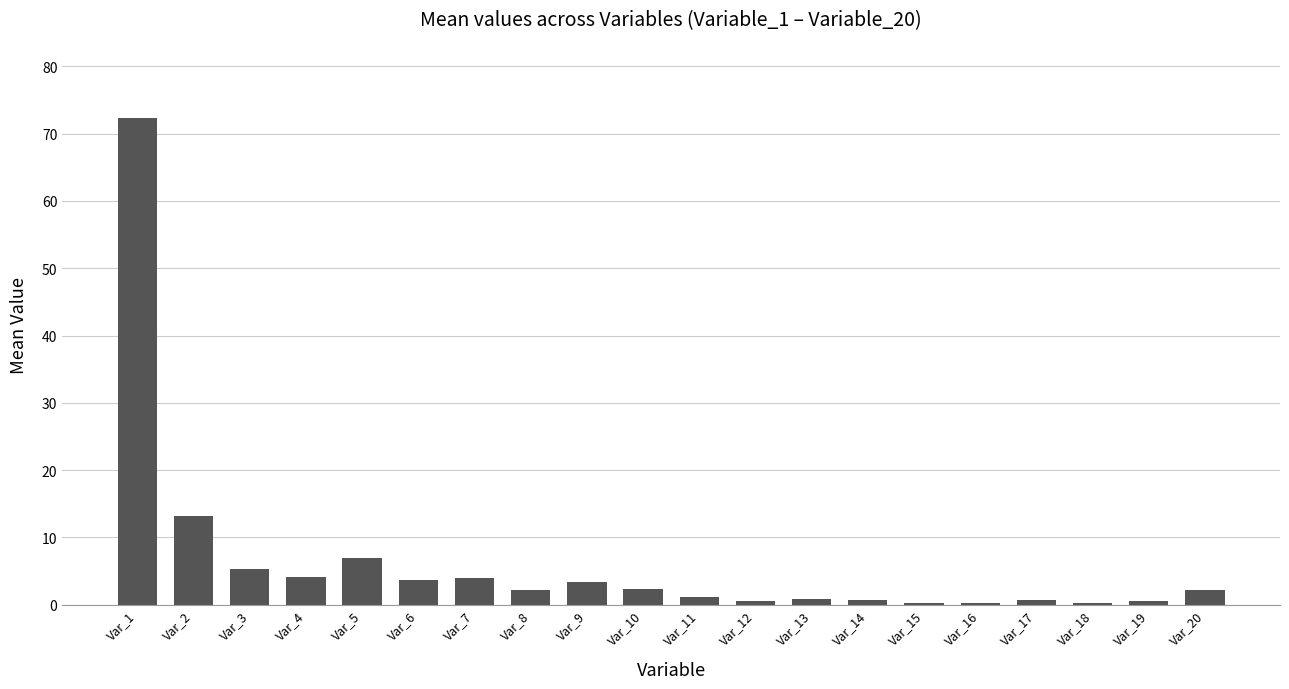

What is the sum of the values at Var_16 and Var_9?

3.6